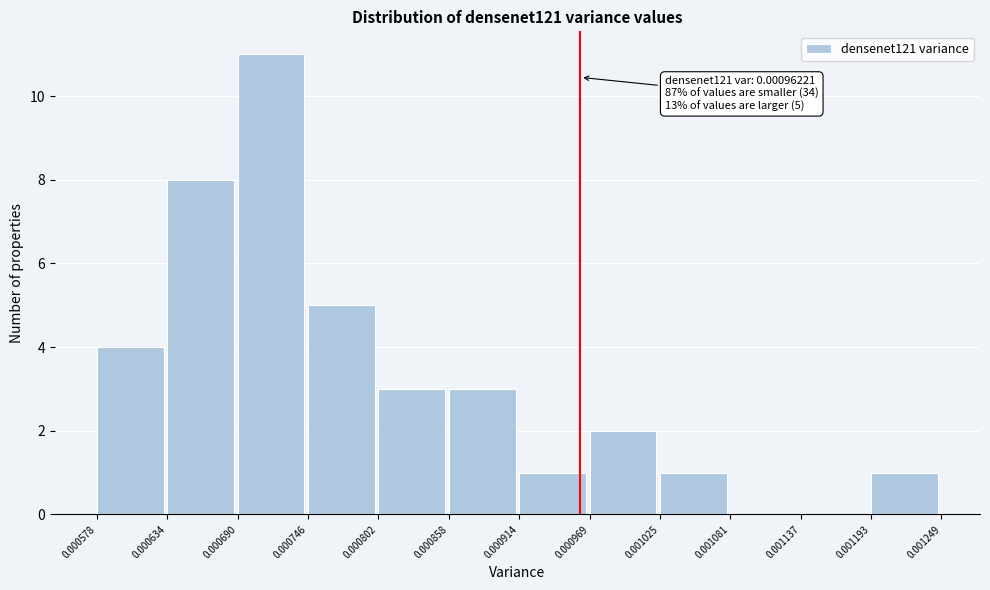

Which range on the x-axis has the tallest bar?

0.000690 to 0.000746